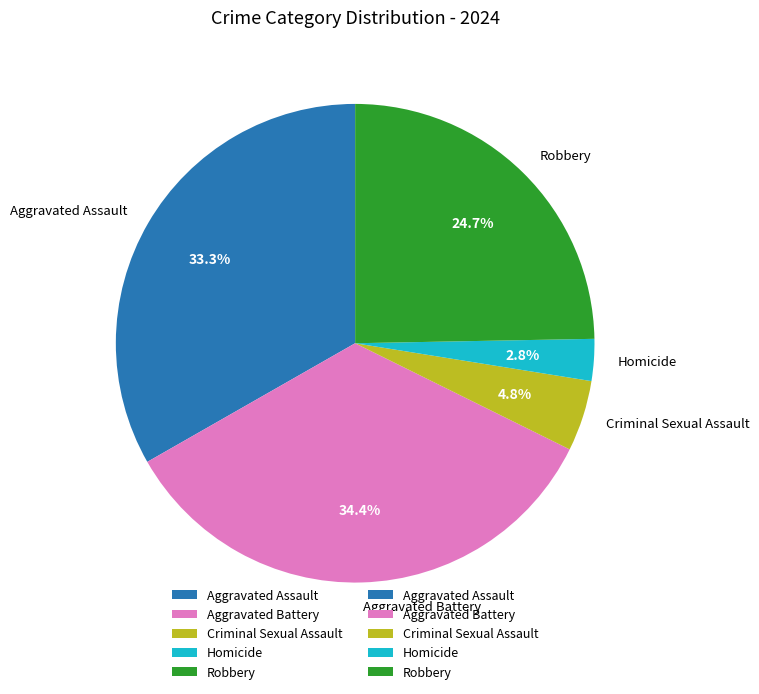

Between Aggravated Battery and Homicide, which is larger?

Aggravated Battery